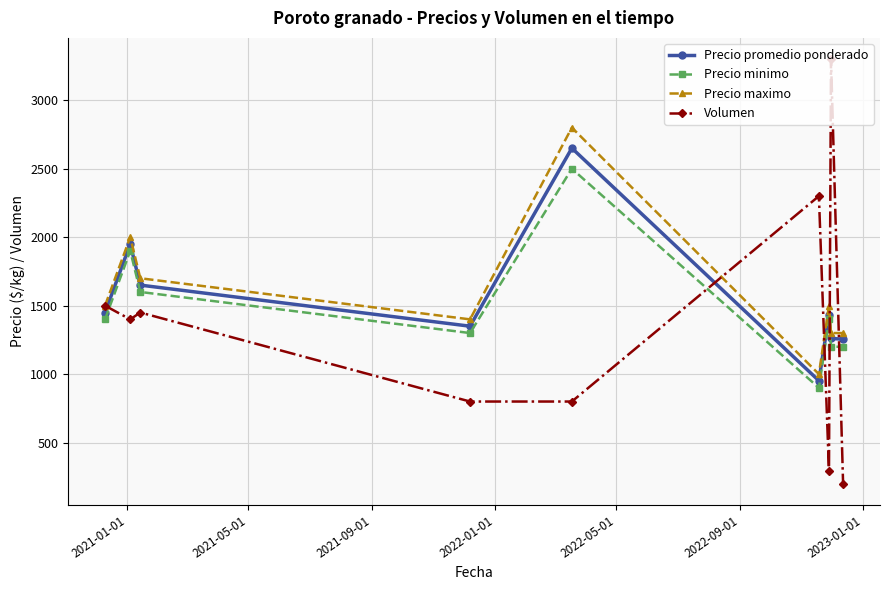

How many lines are shown in the chart?

4